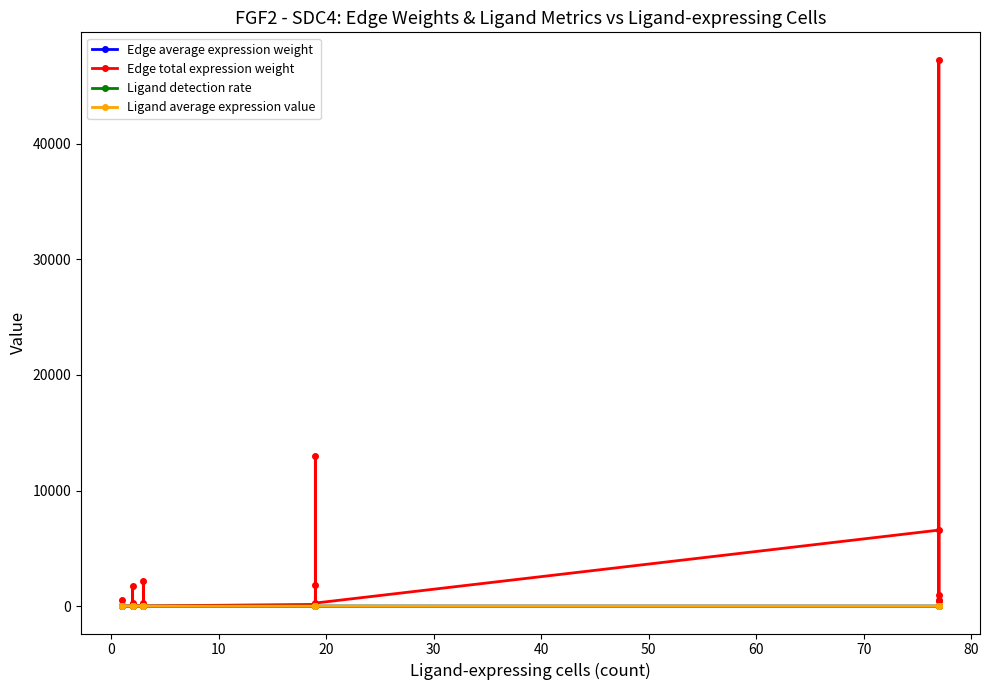

Is it true that Edge average expression weight equals 0.0 at 18?

False